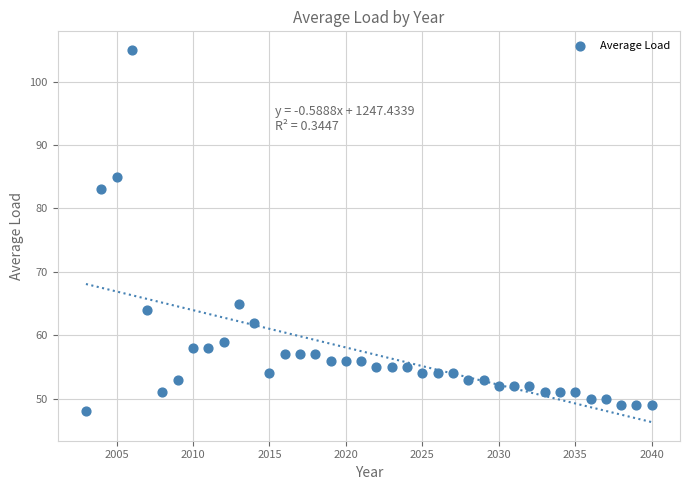

What Y value in the scatter plot is closest to 76?

83